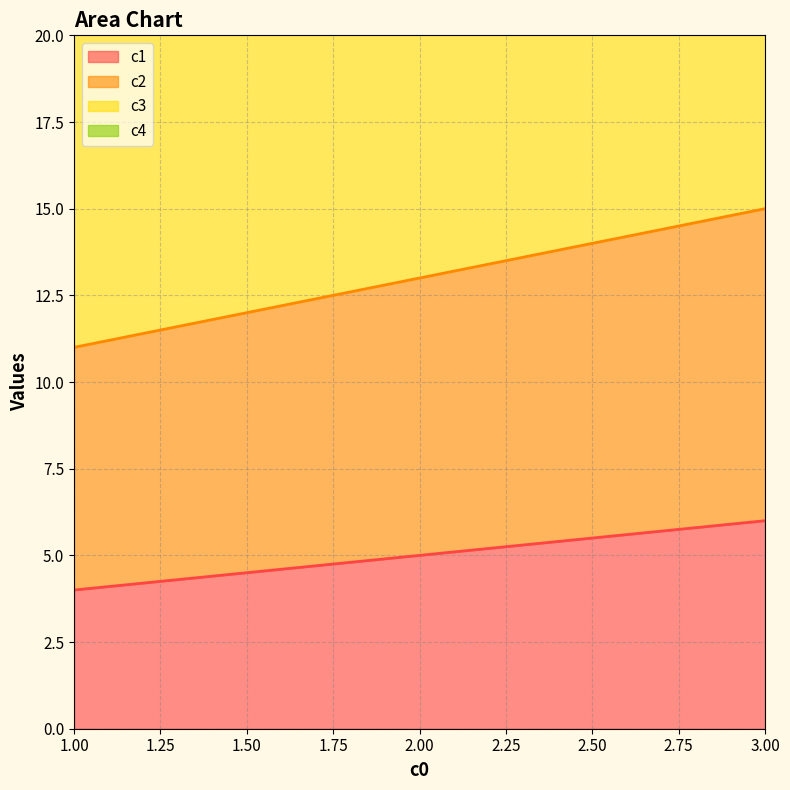

Reading right to left, list all the values displayed in this chart.

c1: 3=6	2=5	1=4
c2: 3=15	2=13	1=11
c3: 3=27	2=24	1=21
c4: 3=42	2=38	1=34